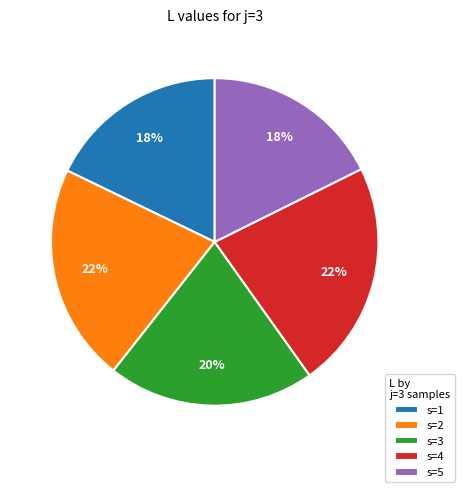

True or false: s=1 accounts for 4% of the total.

False